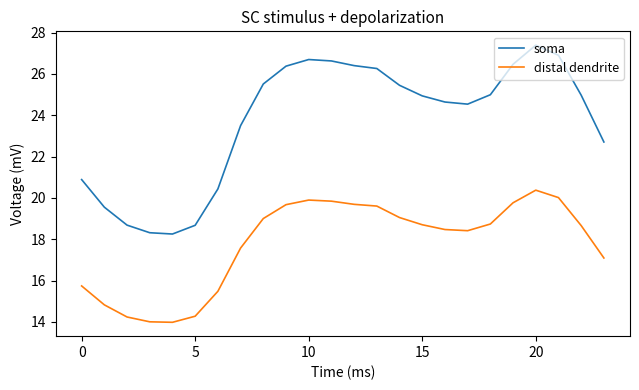

What is the highest value of the distal dendrite series?

20.4